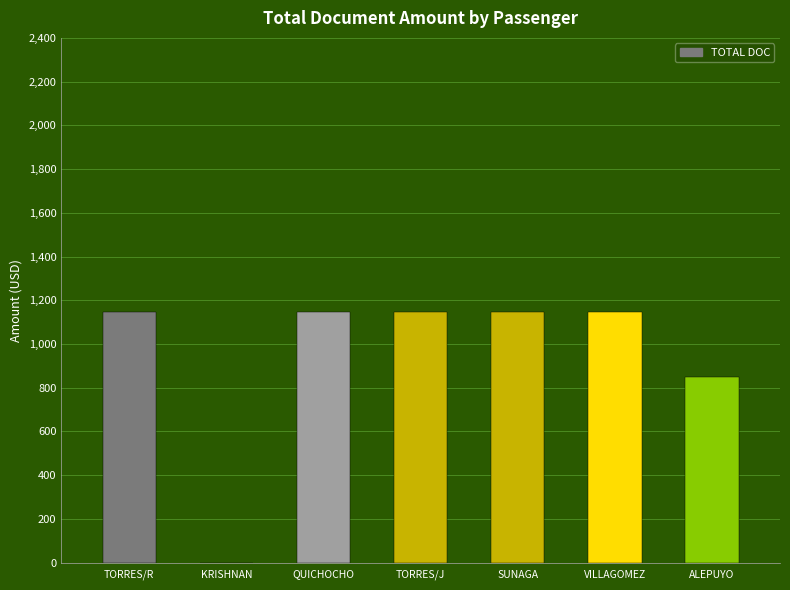

What is the maximum value shown in the chart?

1145